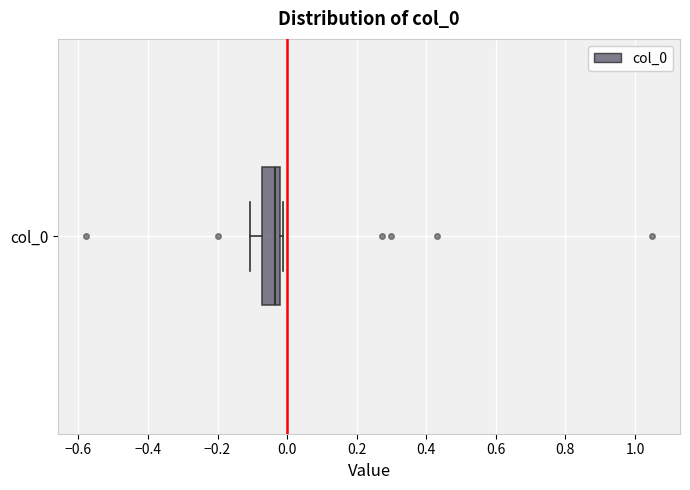

Transcribe this box plot: give where the median line is, the range the box spans, and where the two whiskers end, as read against the x-axis. The values are not printed on the chart, so give them approximately, as read against the axis.

median -0.04, box -0.08 to -0.02, whiskers -0.10 to -0.02 (just right of the box's right edge)